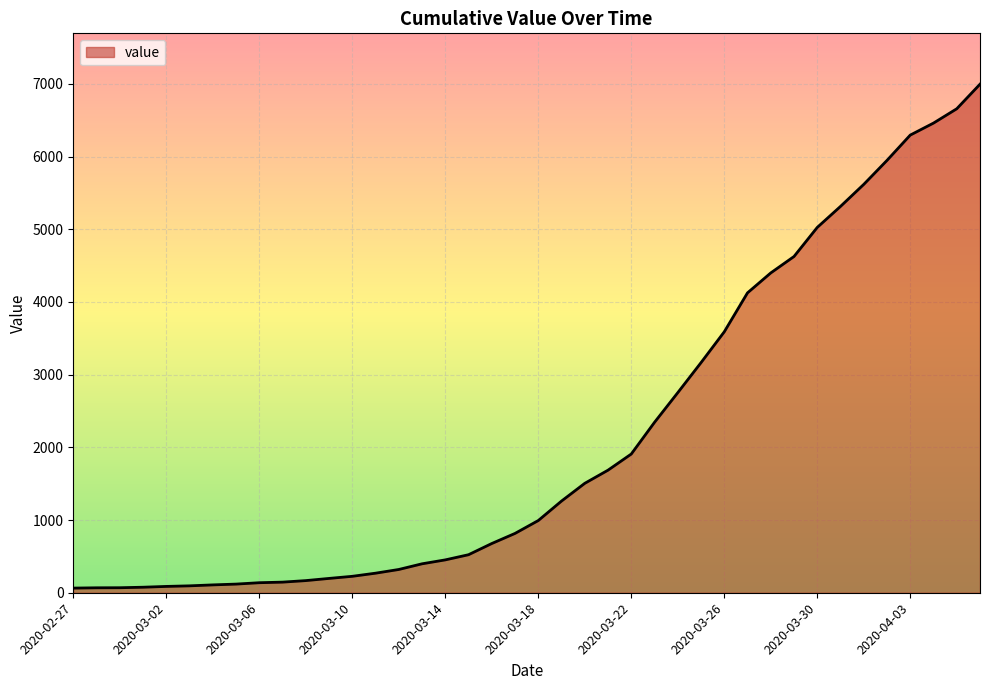

What is the greatest value displayed?

6995